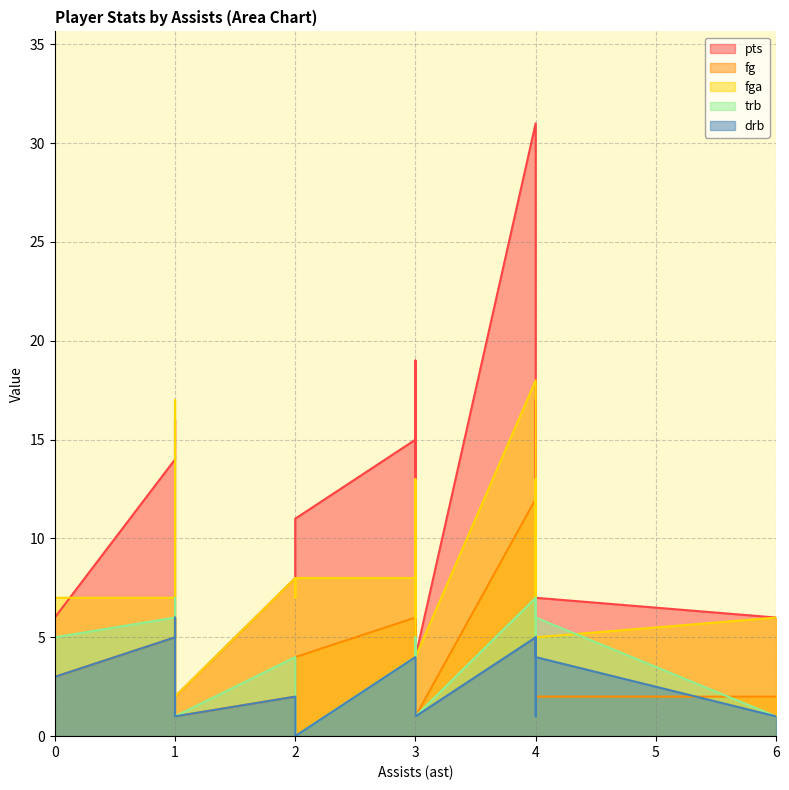

Reading left to right, what are all the values shown in this chart?

pts: 4=17	4=13	4=7	2=11	2=8	3=15	1=14	2=11	1=2	3=9	3=4	4=31	1=16	4=8	6=6	4=7	3=19	3=10	0=6
fg: 4=8	4=6	4=3	2=4	2=2	3=6	1=5	2=4	1=1	3=1	3=1	4=12	1=6	4=3	6=2	4=2	3=8	3=4	0=3
fga: 4=13	4=9	4=4	2=8	2=8	3=8	1=7	2=7	1=2	3=6	3=4	4=18	1=17	4=5	6=6	4=5	3=13	3=6	0=7
trb: 4=4	4=1	4=2	2=0	2=4	3=4	1=6	2=3	1=1	3=4	3=1	4=7	1=7	4=7	6=1	4=6	3=5	3=5	0=5
drb: 4=2	4=1	4=2	2=0	2=2	3=4	1=5	2=2	1=1	3=4	3=1	4=5	1=6	4=5	6=1	4=4	3=4	3=4	0=3